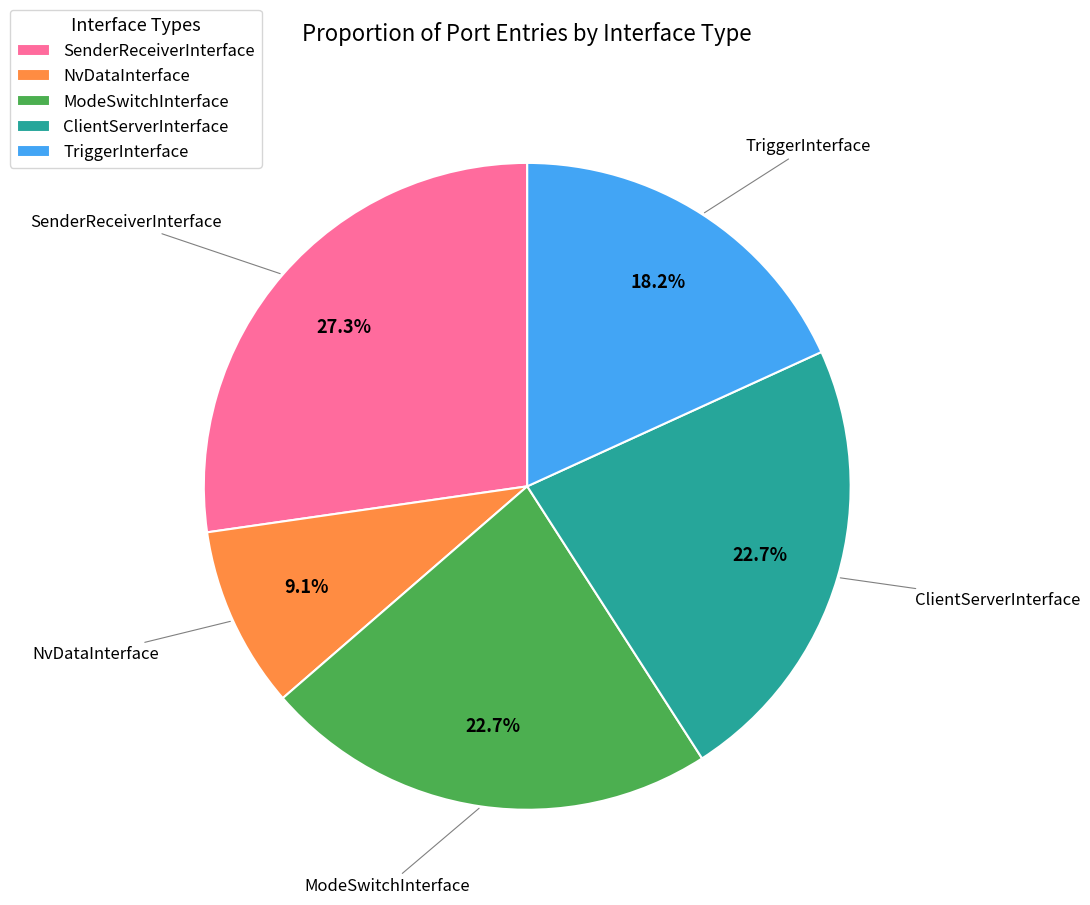

What percentage is the SenderReceiverInterface slice, to the nearest percent?

27%